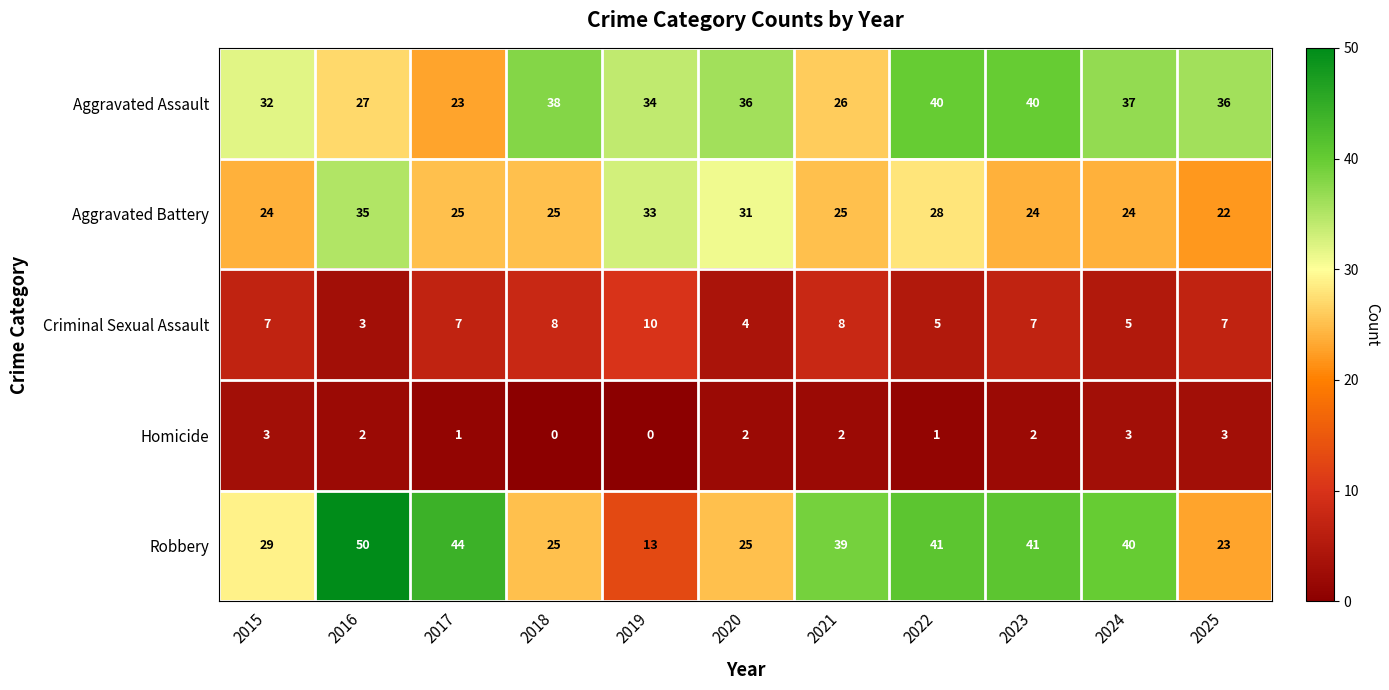

Which series has the largest range (max minus min)?

Robbery